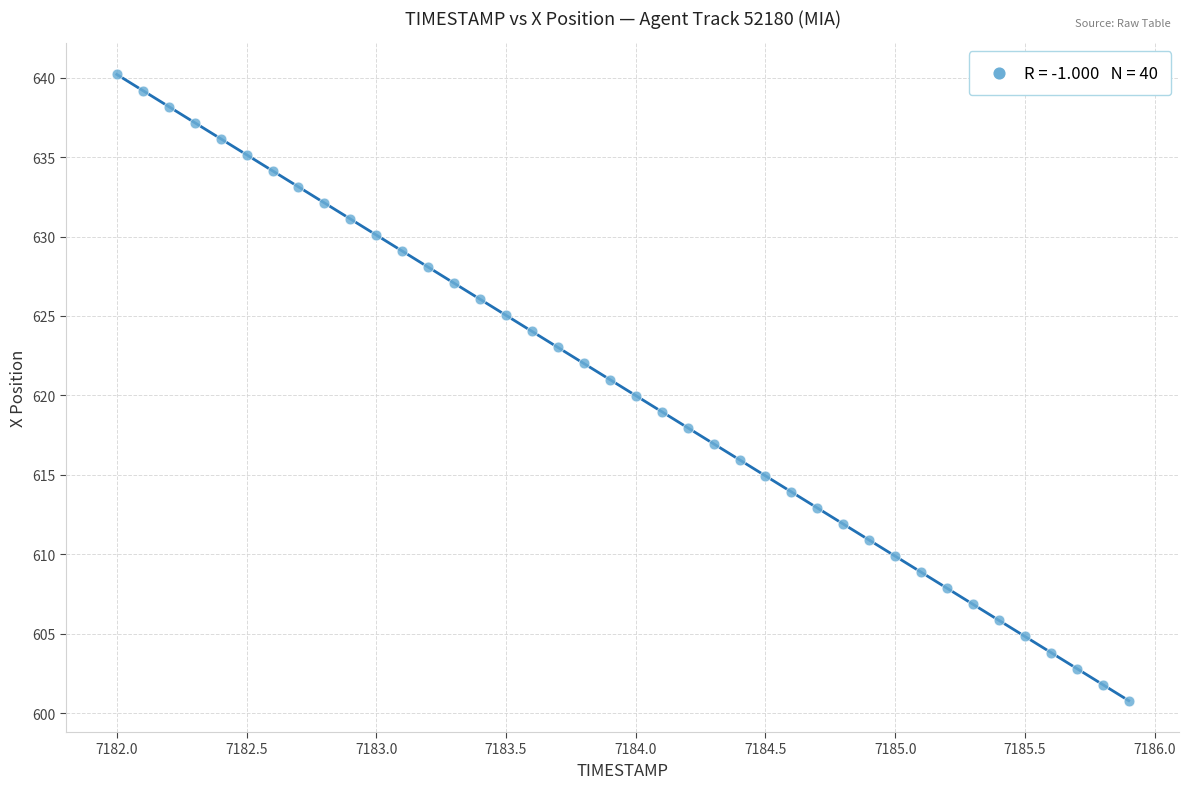

What is the range of X values (max minus min)?

3.9